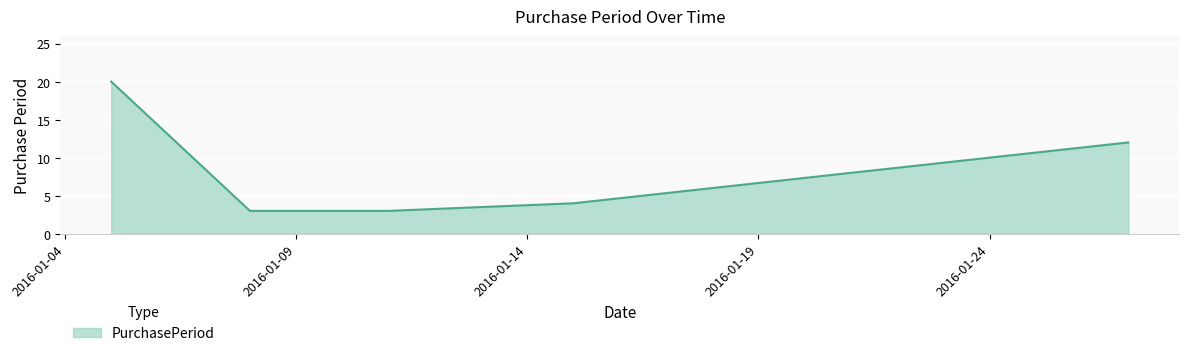

True or false: there are more than 2 points higher than both neighbors.

False